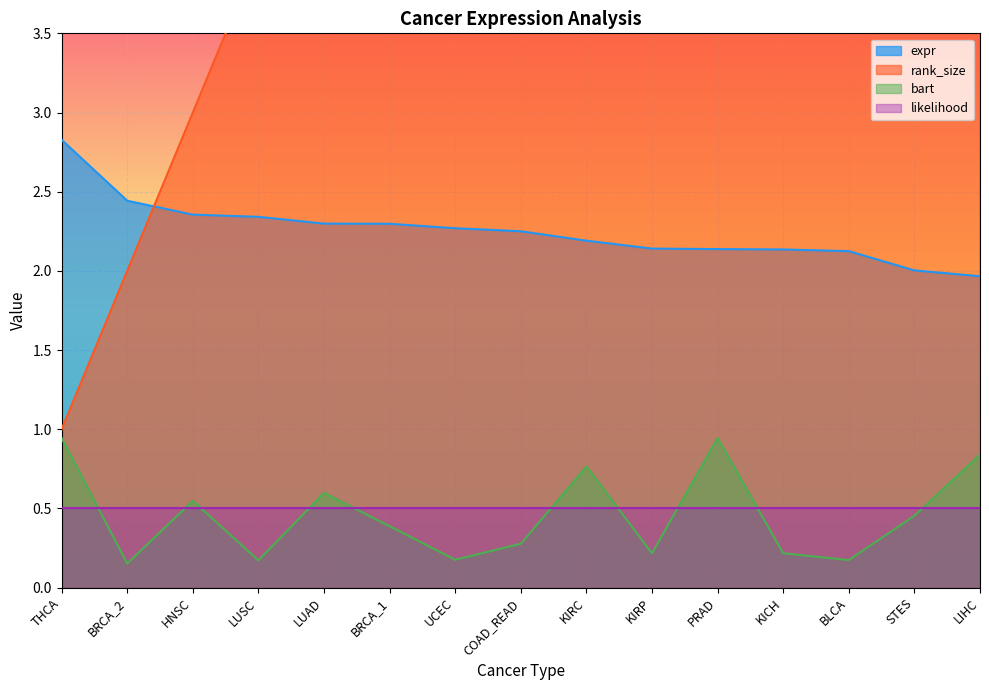

Which series changed the most between BRCA_1 and KIRP?

rank_size